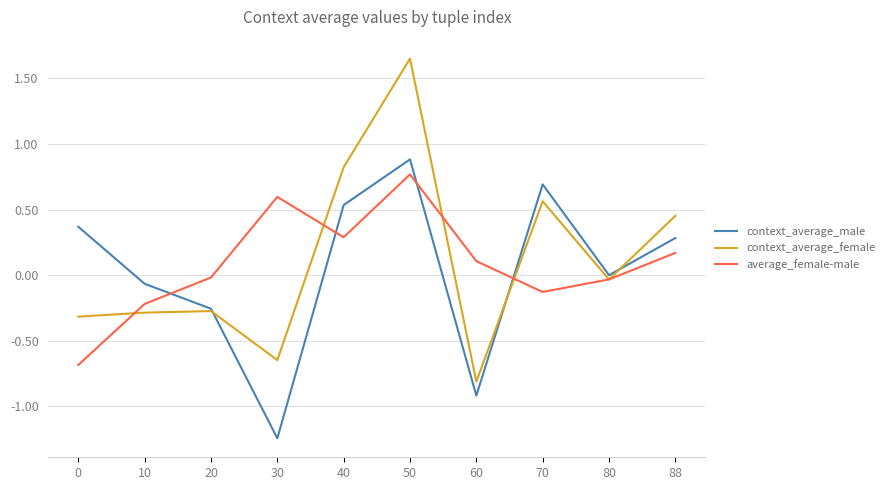

Which series has the largest range (max minus min)?

context_average_female